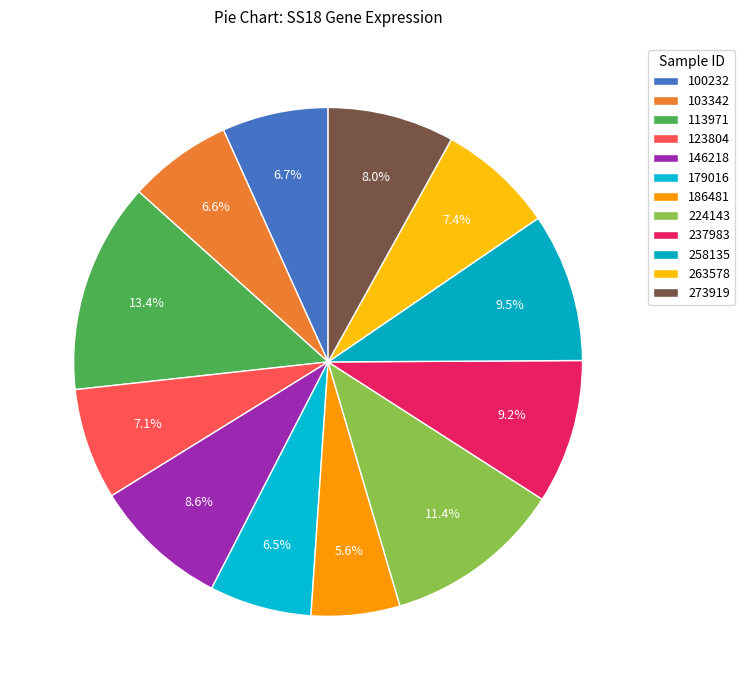

Count the number of slices in the pie.

12